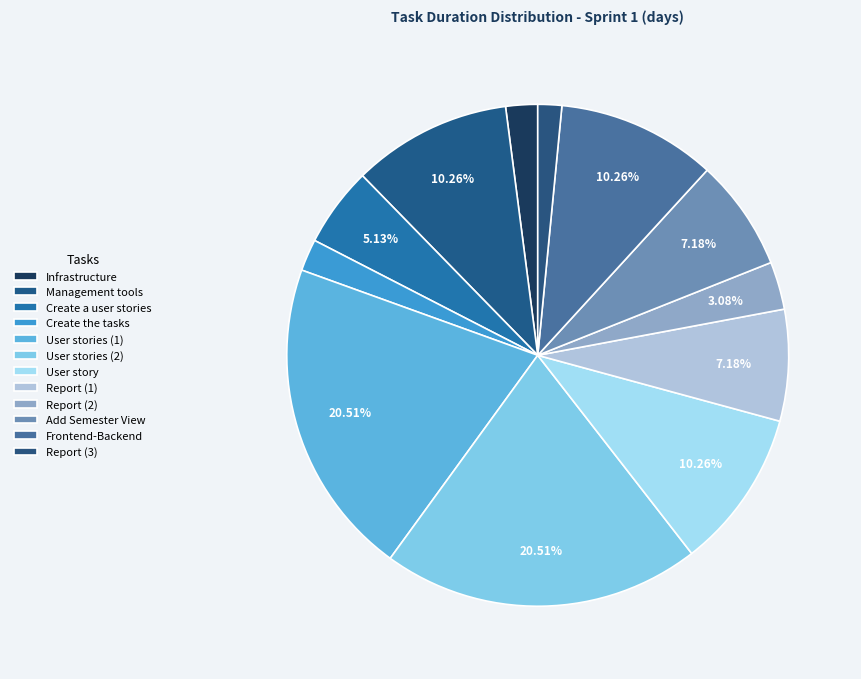

What percentage do Infrastructure and User story together represent?

12.3%